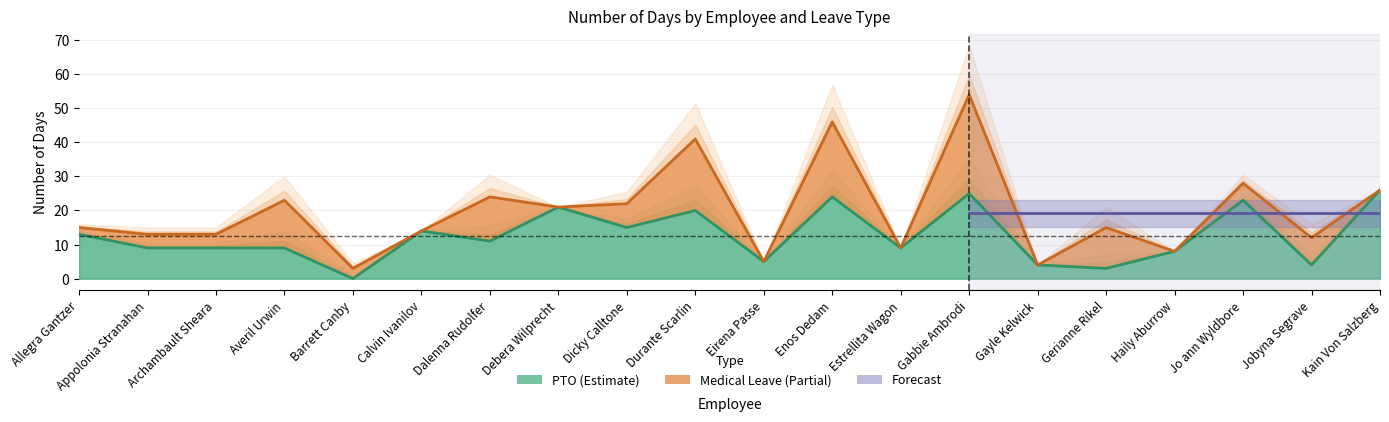

How many values are below 11?

10